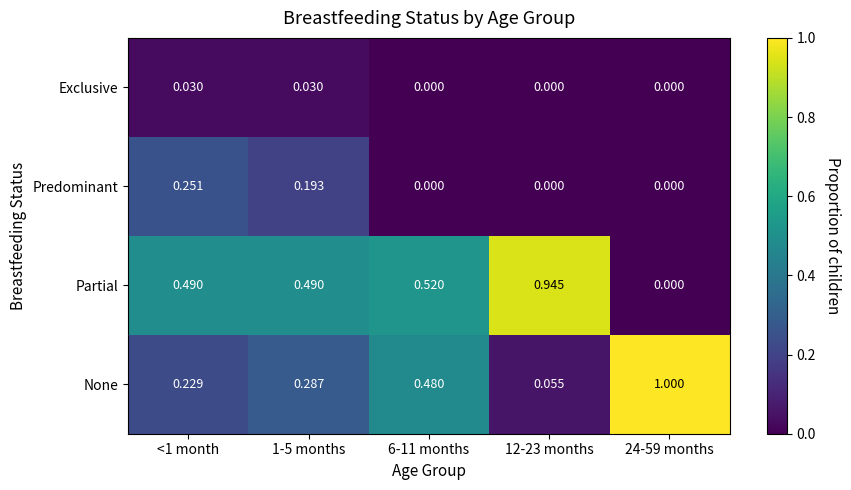

List the series in order of their peak value, highest first.

None, Partial, Predominant, Exclusive